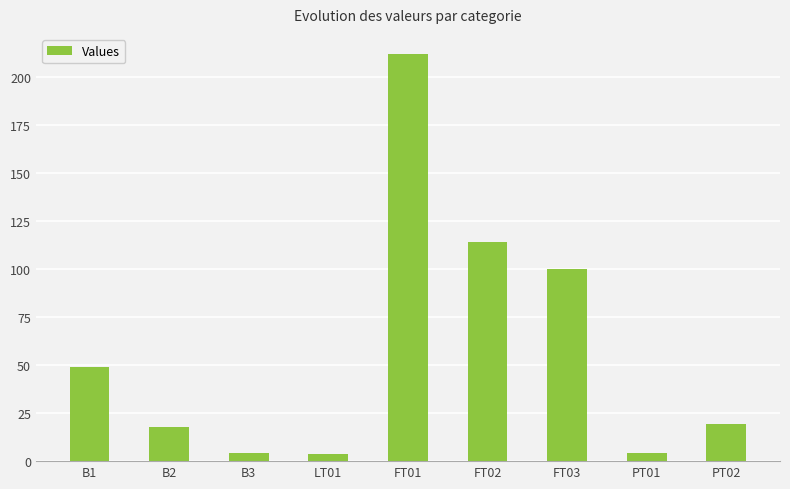

What is the sum of all values?

523.8